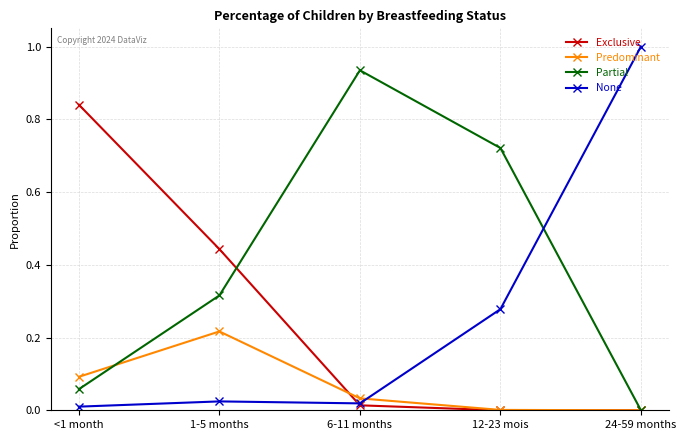

What is the label of the 4th point from the left?

12-23 mois